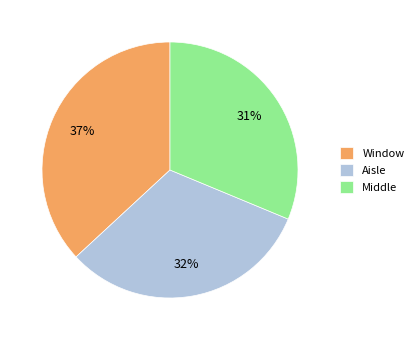

Is the sum of Middle and Aisle greater than half?

Yes